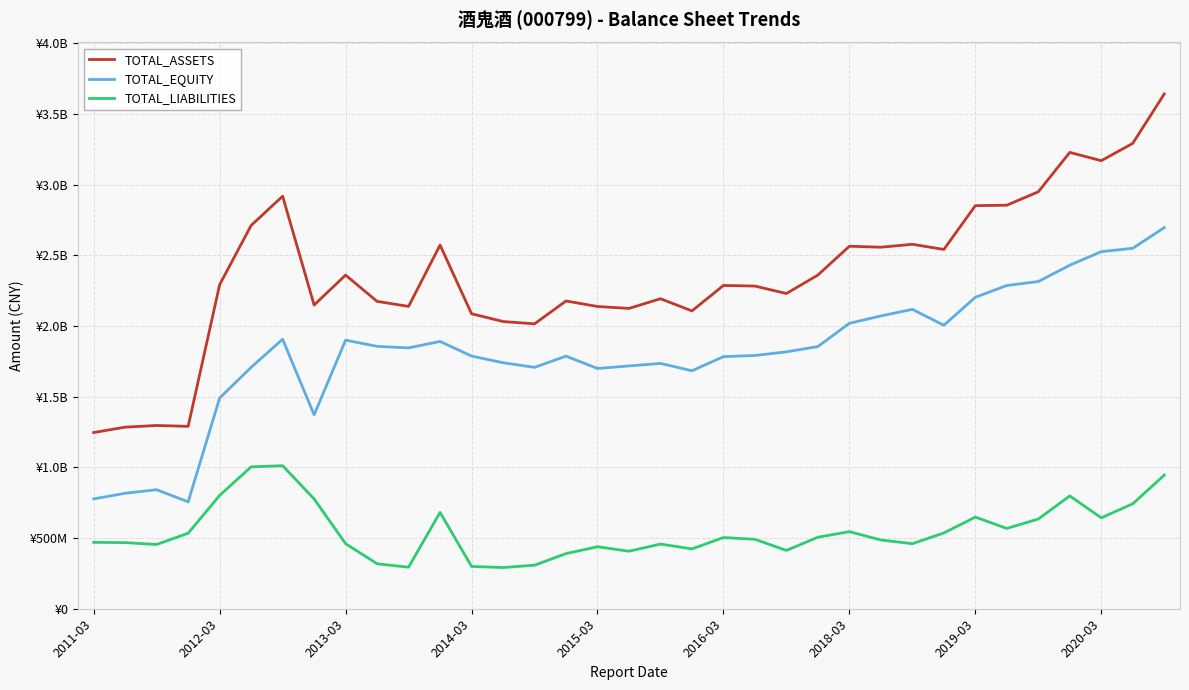

What is the average value of the TOTAL_ASSETS series?

2362975444.0